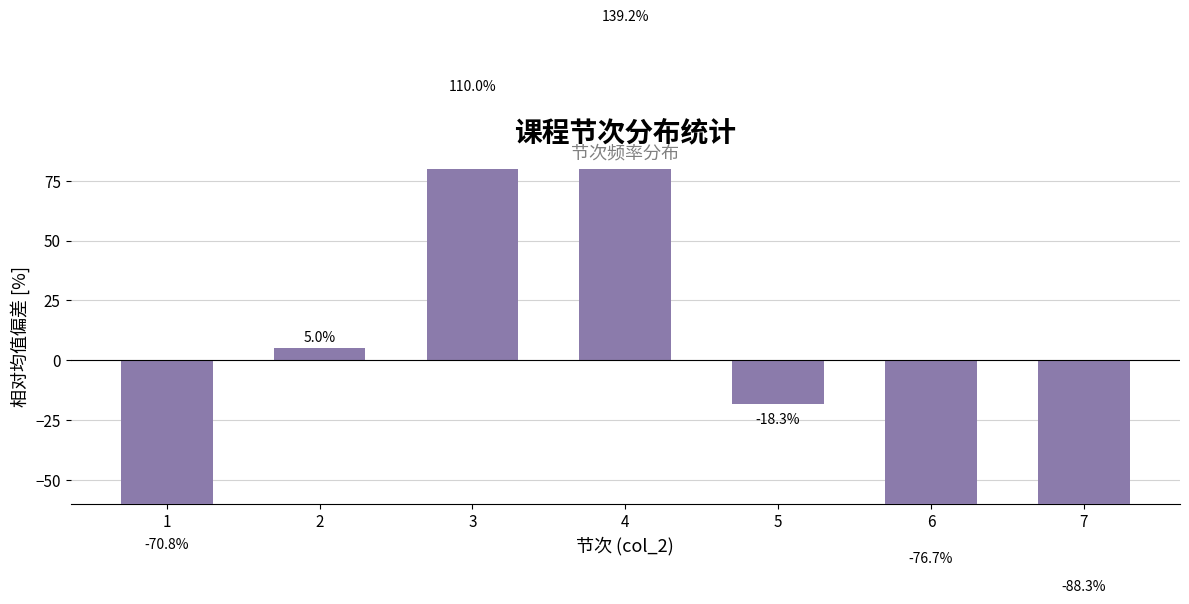

How many distinct data groups are displayed?

1